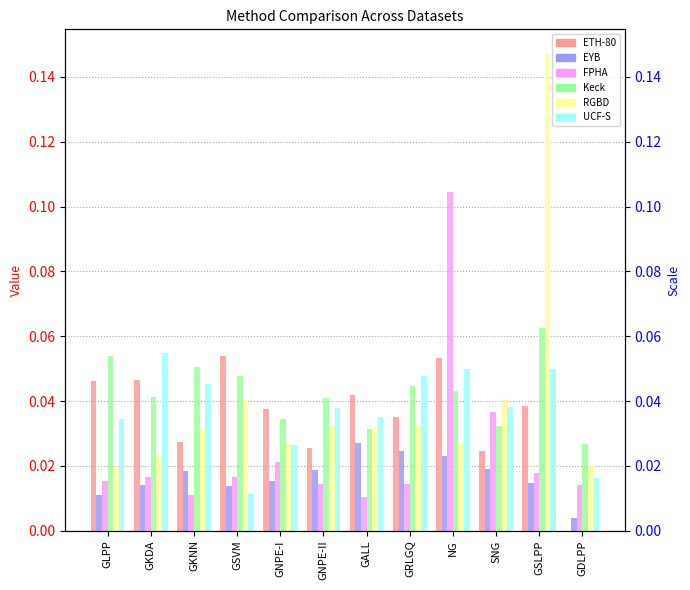

Is the value of EYB at GLPP greater than the value of FPHA at GLPP?

No